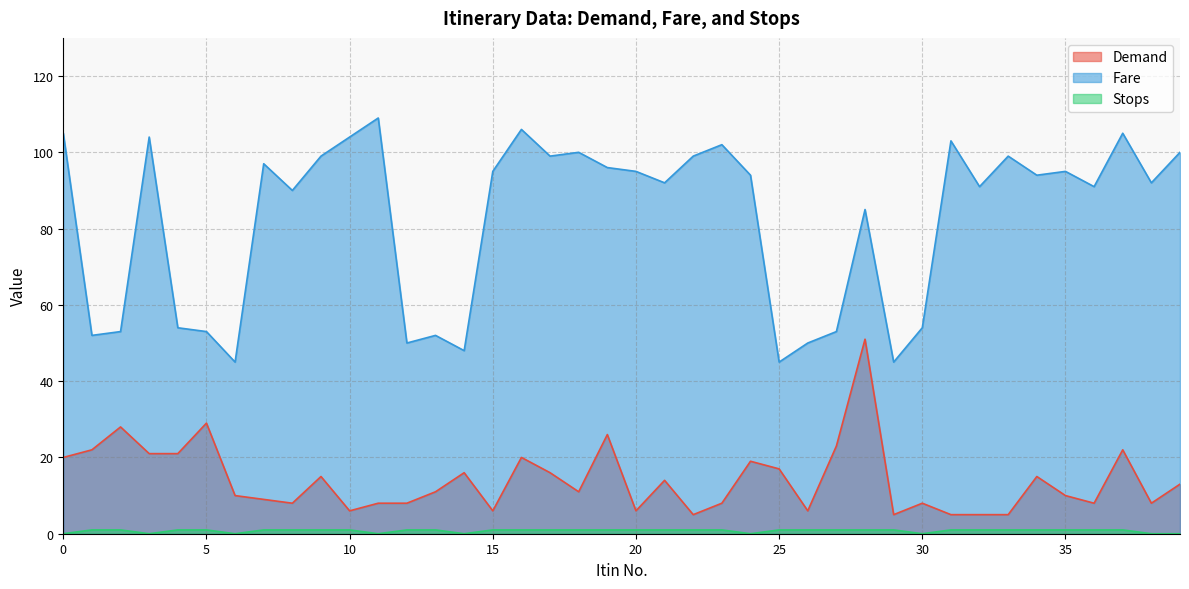

What is the difference between the highest and lowest values at 30?

54